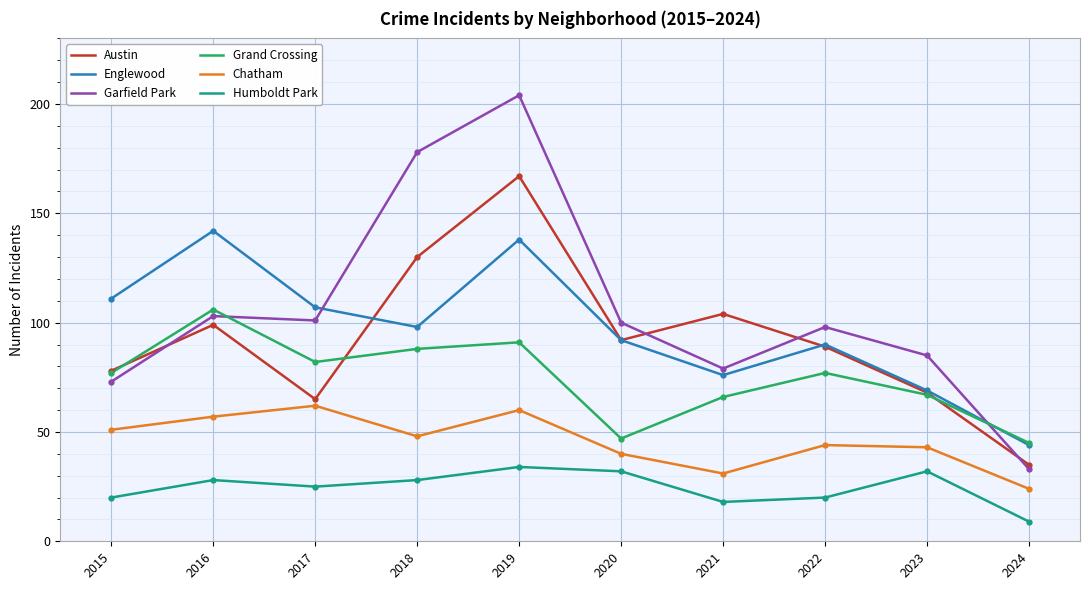

Which series has the largest total across all categories?

Garfield Park